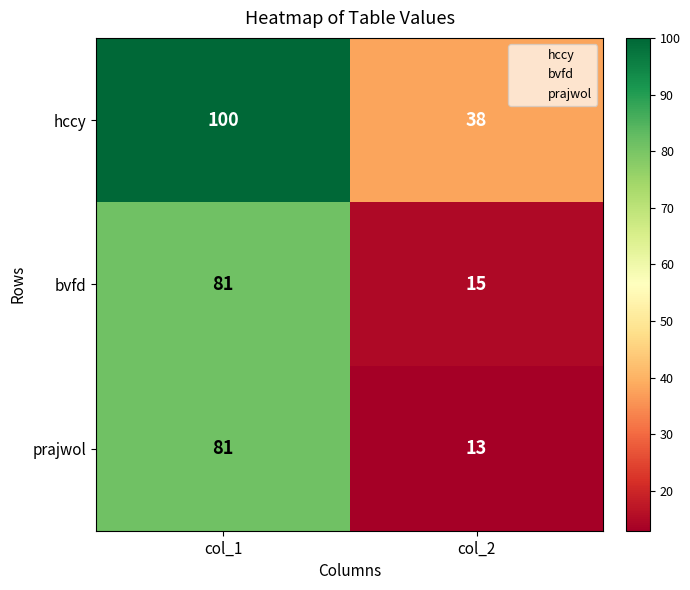

Which category has the lowest value across all series?

col_2